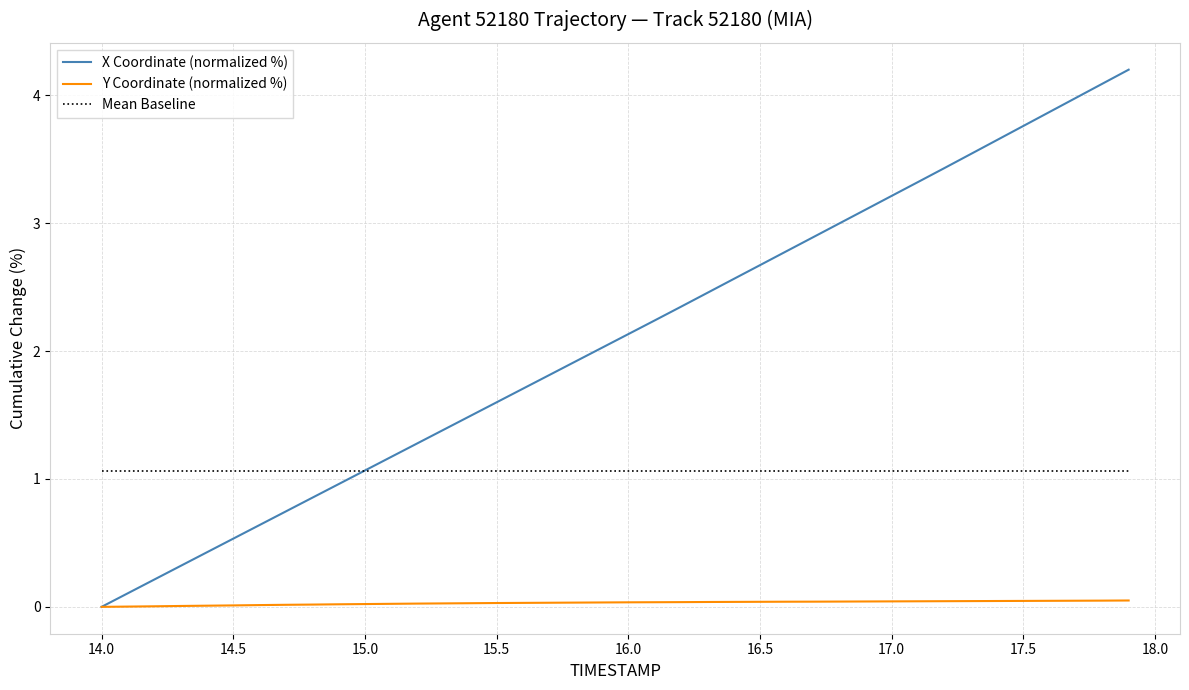

List the series in order of their peak value, highest first.

X Coordinate (normalized %), Mean Baseline, Y Coordinate (normalized %)